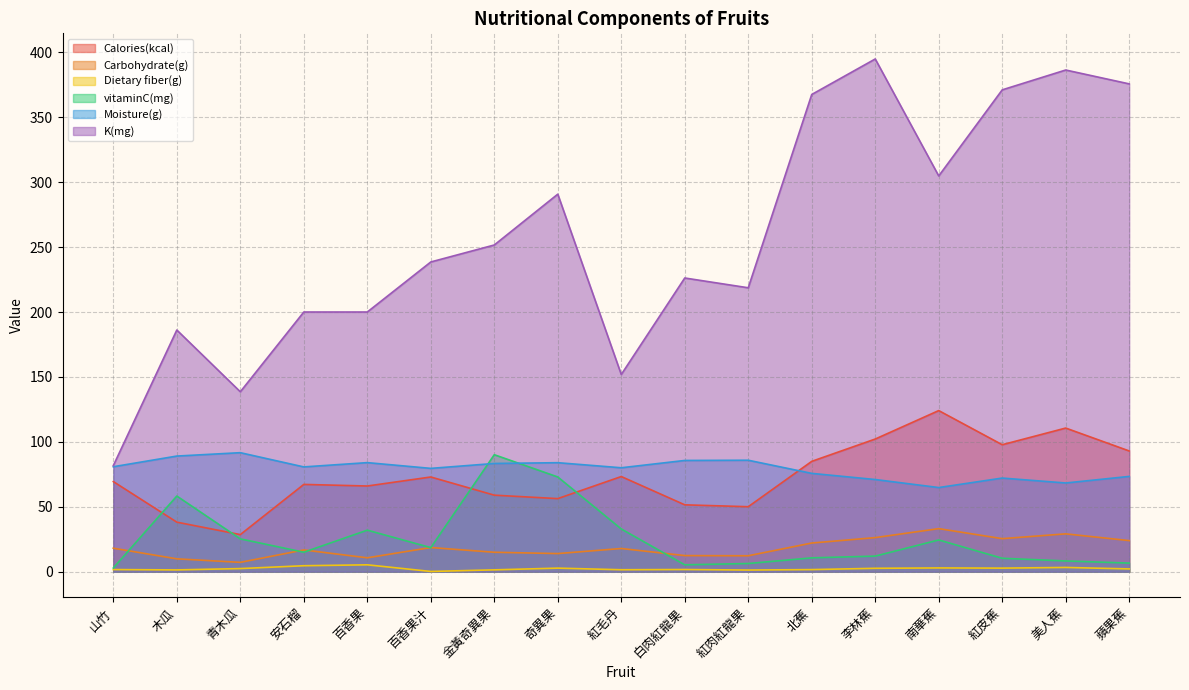

True or false: Dietary fiber(g) has more than 0 points higher than both neighbors.

True